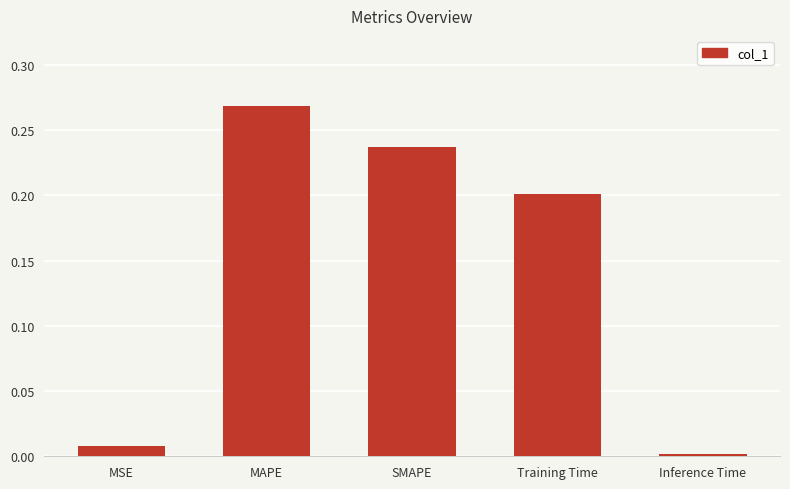

Between Training Time and Inference Time, which is larger?

Training Time